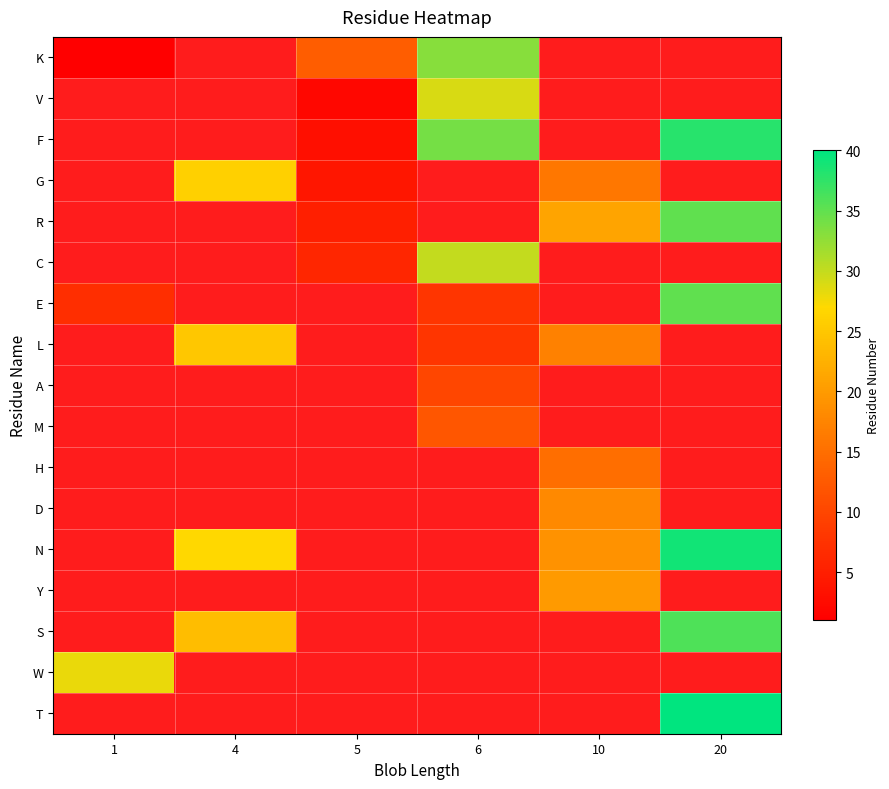

What is the minimum value for N?

1.0